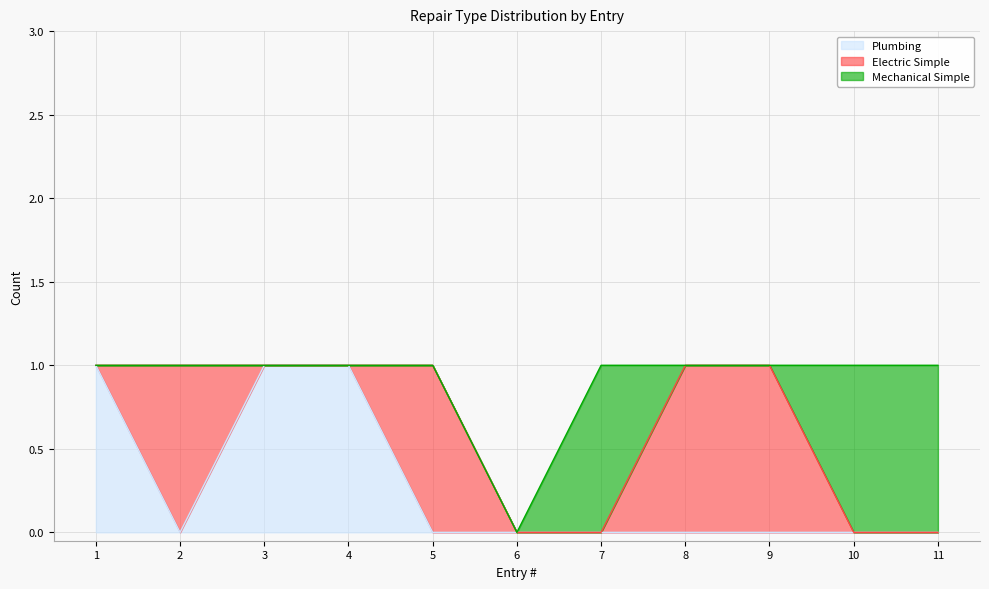

Reading left to right, transcribe all the data shown in this chart.

Plumbing: 1=1	2=0	3=1	4=1	5=0	6=0	7=0	8=0	9=0	10=0	11=0
Electric Simple: 1=0	2=1	3=0	4=0	5=1	6=0	7=0	8=1	9=1	10=0	11=0
Mechanical Simple: 1=0	2=0	3=0	4=0	5=0	6=0	7=1	8=0	9=0	10=1	11=1